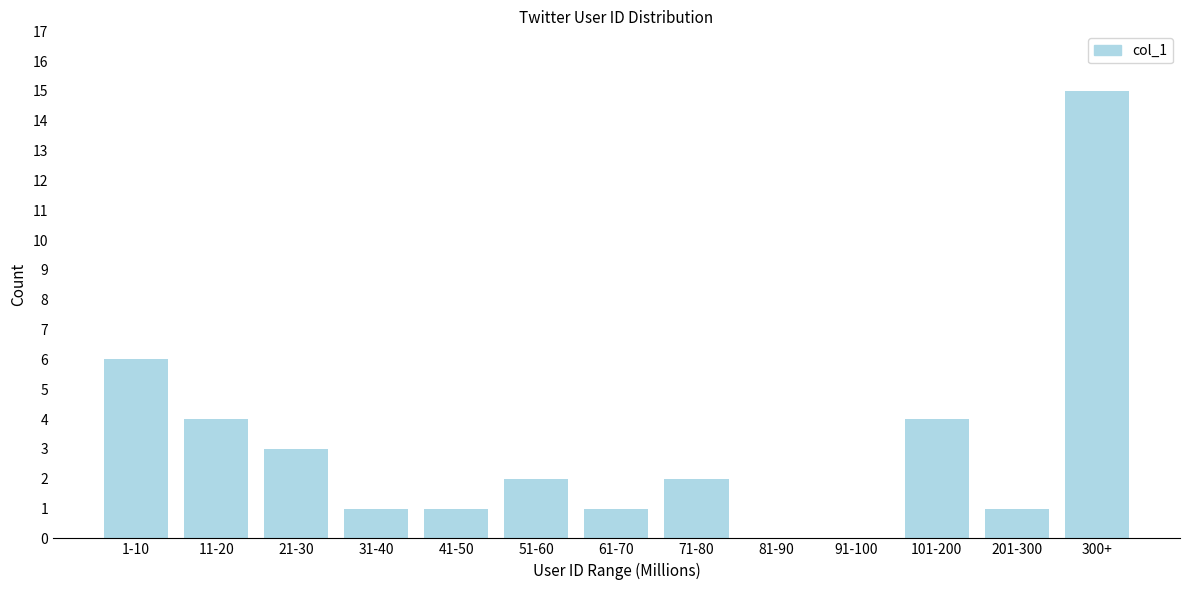

Reading right to left, list all the values displayed in this chart.

300+=15	201-300=1	101-200=4	91-100=0	81-90=0	71-80=2	61-70=1	51-60=2	41-50=1	31-40=1	21-30=3	11-20=4	1-10=6